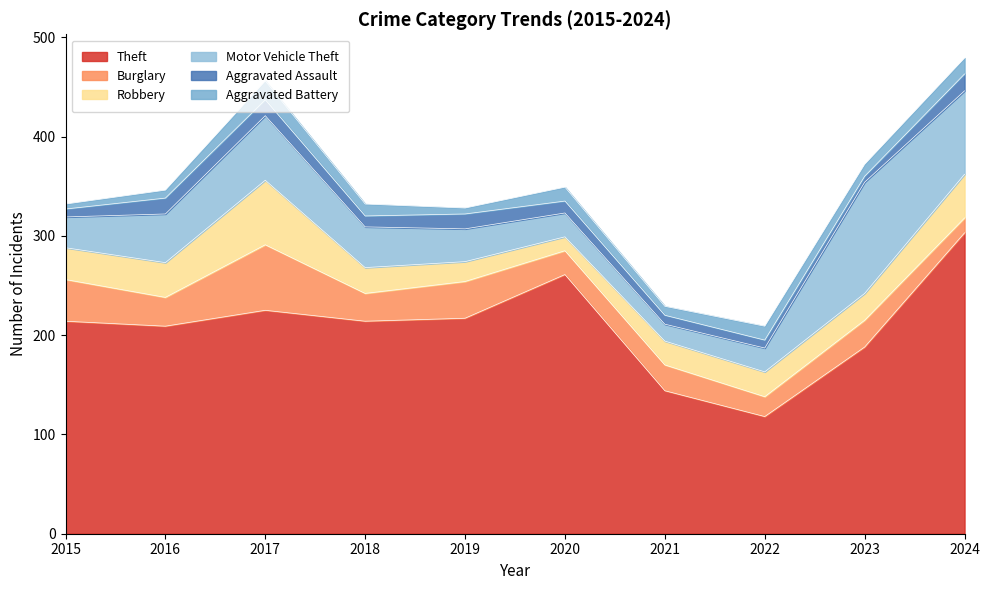

Reading left to right, transcribe all the data shown in this chart.

Theft: 2015=214	2016=209	2017=225	2018=214	2019=217	2020=261	2021=144	2022=118	2023=188	2024=303
Burglary: 2015=42	2016=29	2017=66	2018=28	2019=37	2020=24	2021=26	2022=20	2023=27	2024=15
Robbery: 2015=32	2016=35	2017=65	2018=26	2019=20	2020=14	2021=24	2022=25	2023=27	2024=44
Motor Vehicle Theft: 2015=31	2016=49	2017=65	2018=41	2019=33	2020=24	2021=17	2022=24	2023=112	2024=84
Aggravated Assault: 2015=8	2016=16	2017=16	2018=11	2019=15	2020=12	2021=9	2022=8	2023=6	2024=17
Aggravated Battery: 2015=5	2016=8	2017=19	2018=12	2019=6	2020=14	2021=9	2022=14	2023=12	2024=16